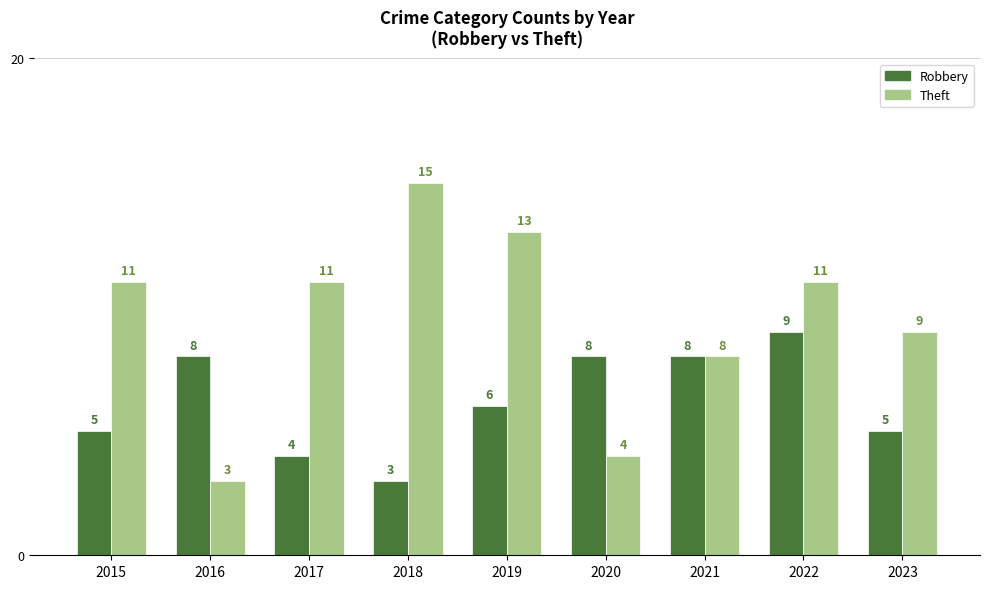

What is the difference between the second highest and second lowest values in the Theft series?

9